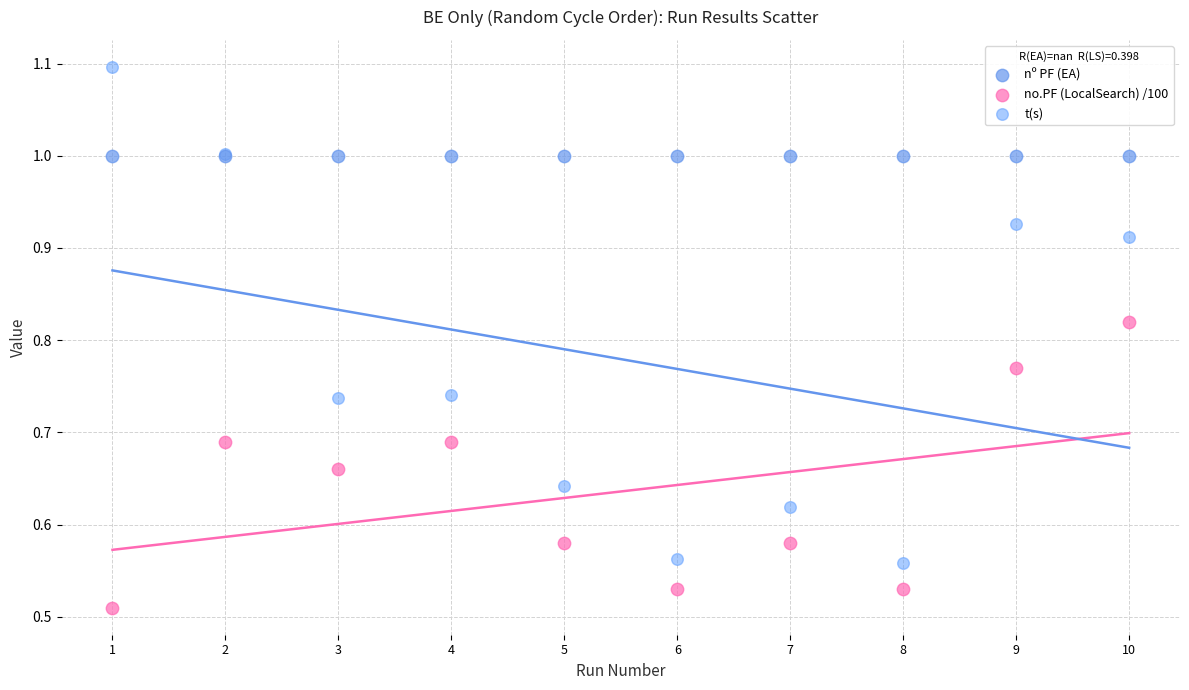

Which series contains the highest Y value?

t(s)